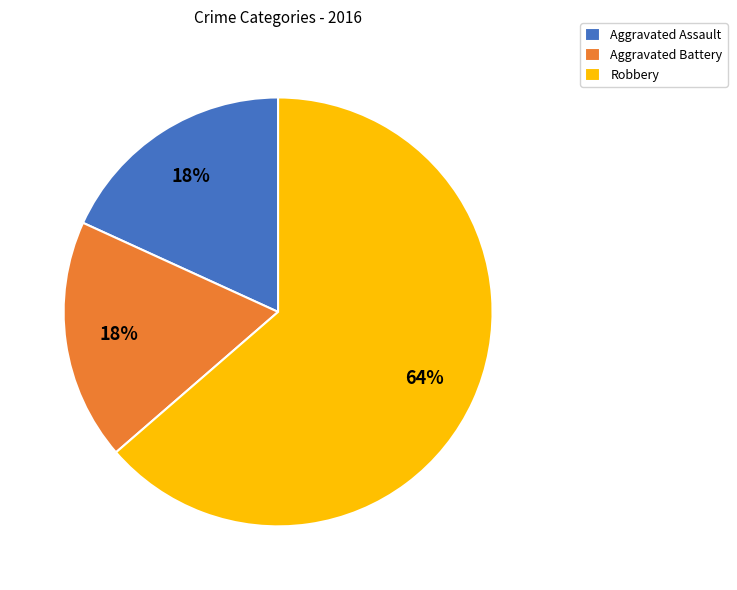

To the nearest percent, what is the average slice percentage?

33%